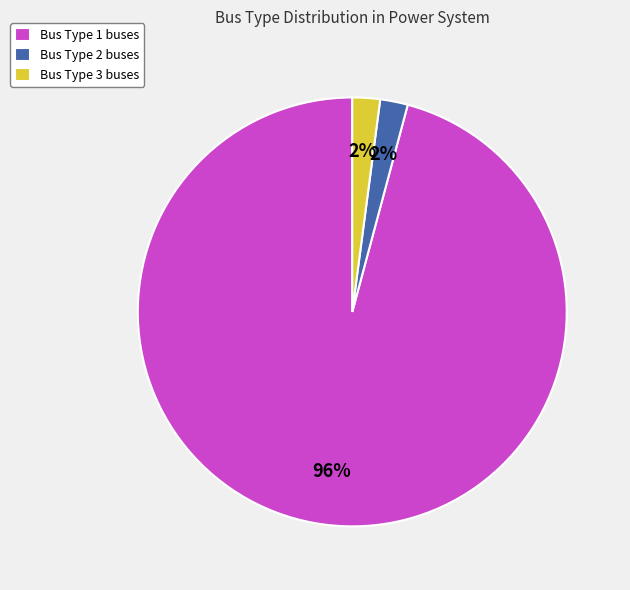

Which has a higher value, Bus Type 1 buses or Bus Type 2 buses?

Bus Type 1 buses